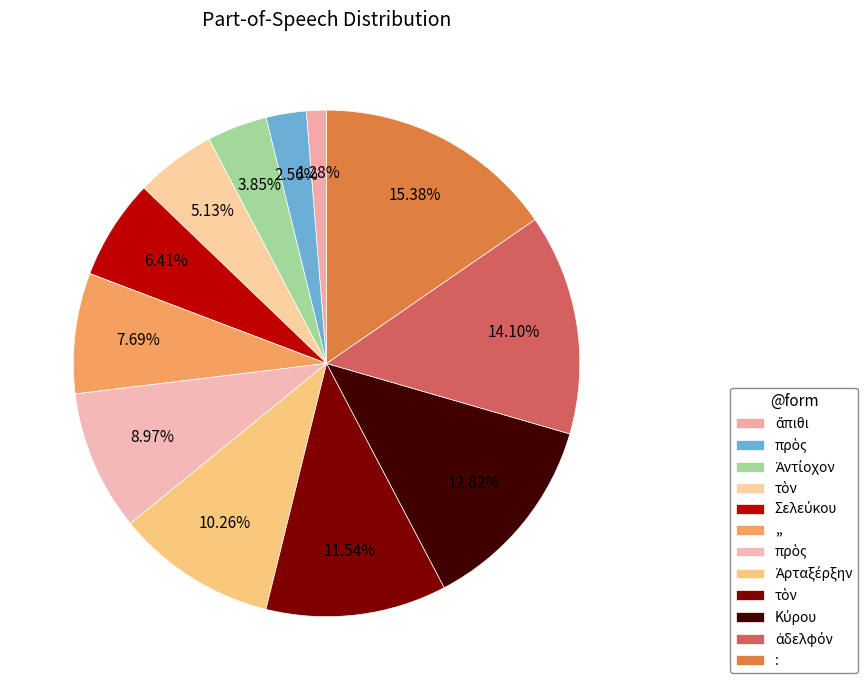

Rank the categories by value from highest to lowest.

:, ἀδελφόν, Κύρου, τὸν, Ἀρταξέρξην, πρὸς, ,,, Σελεύκου, τὸν, Ἀντίοχον, πρὸς, ἄπιθι